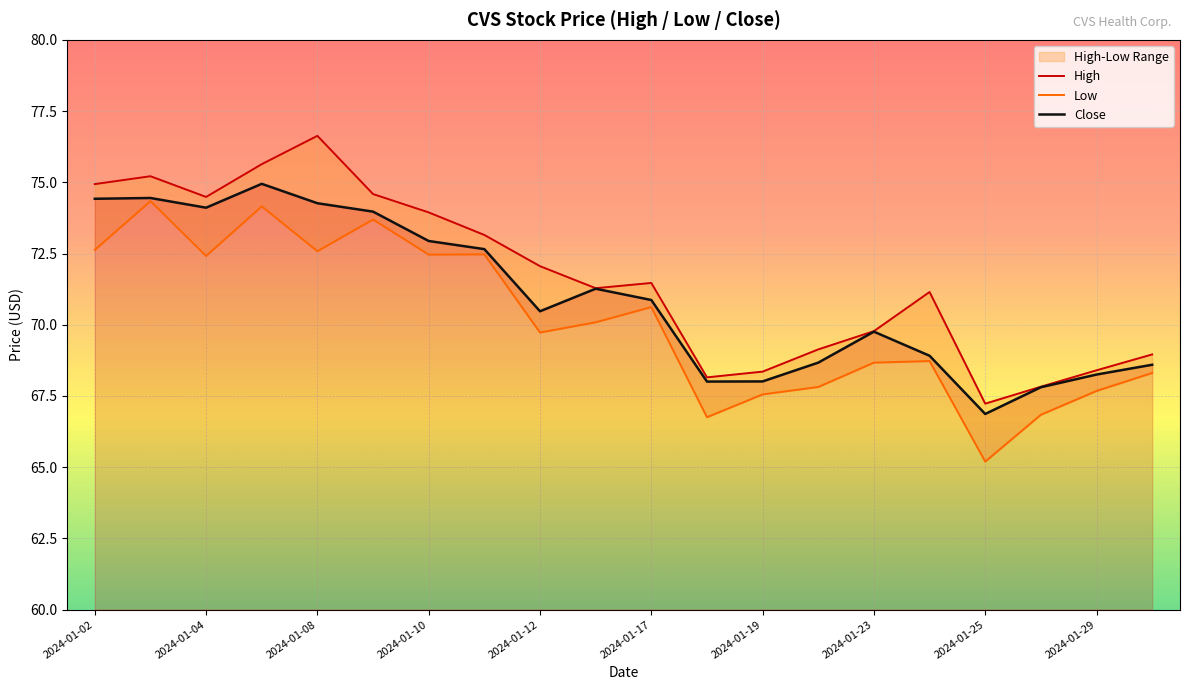

Is it true that Close equals 36.6 at 2024-01-29?

False